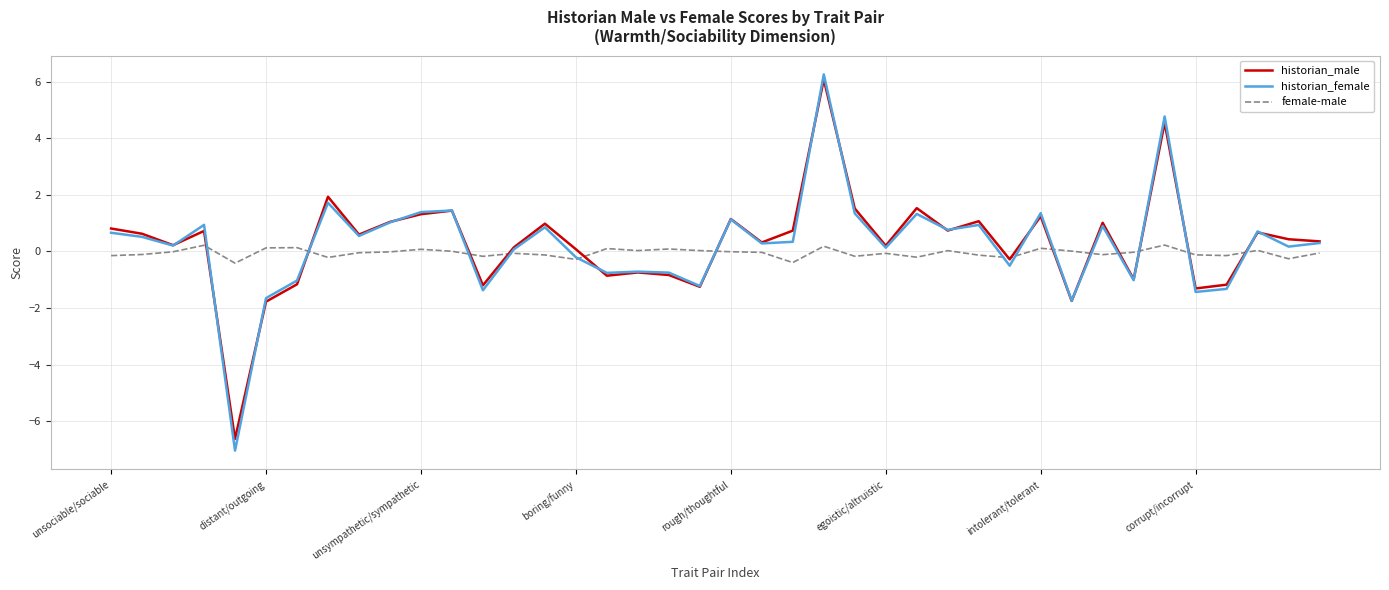

Which series has the widest spread of values?

historian_female